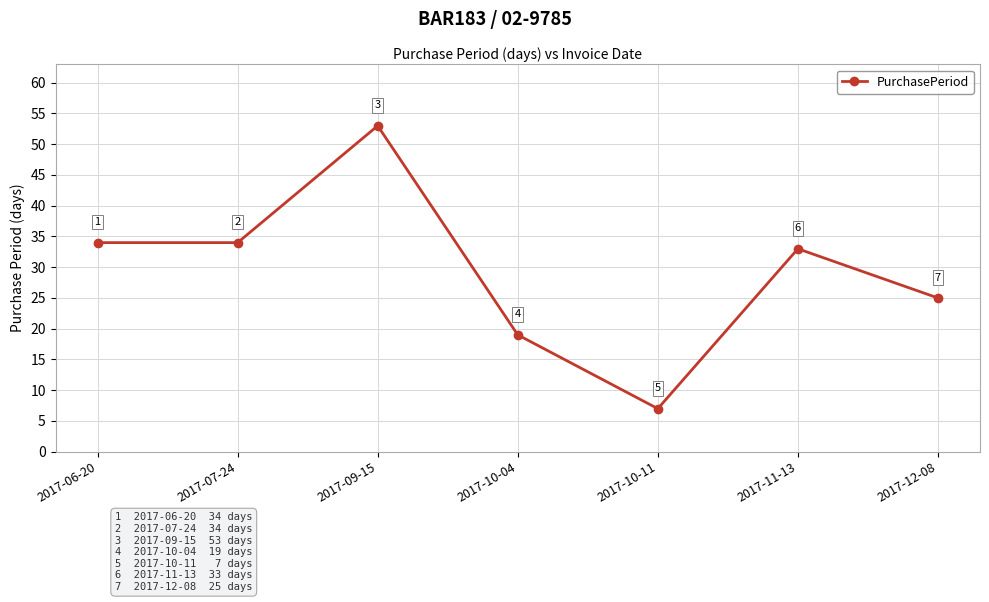

What is the value of the 7th point from the left?

25